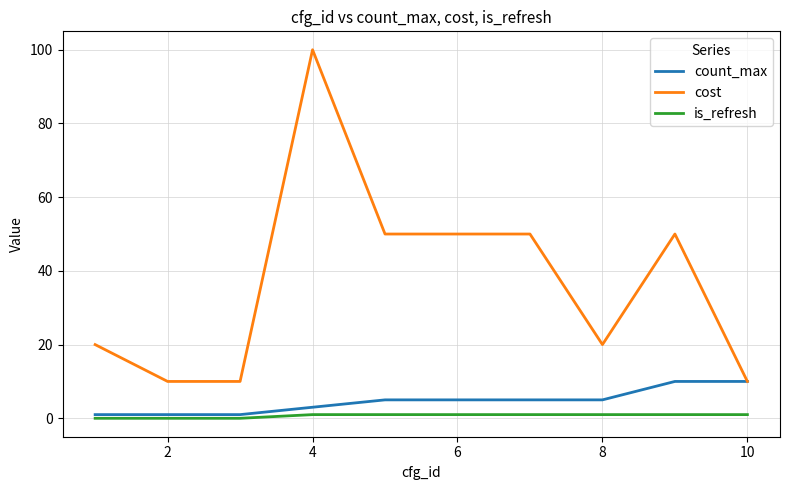

Which series has the largest range (max minus min)?

cost